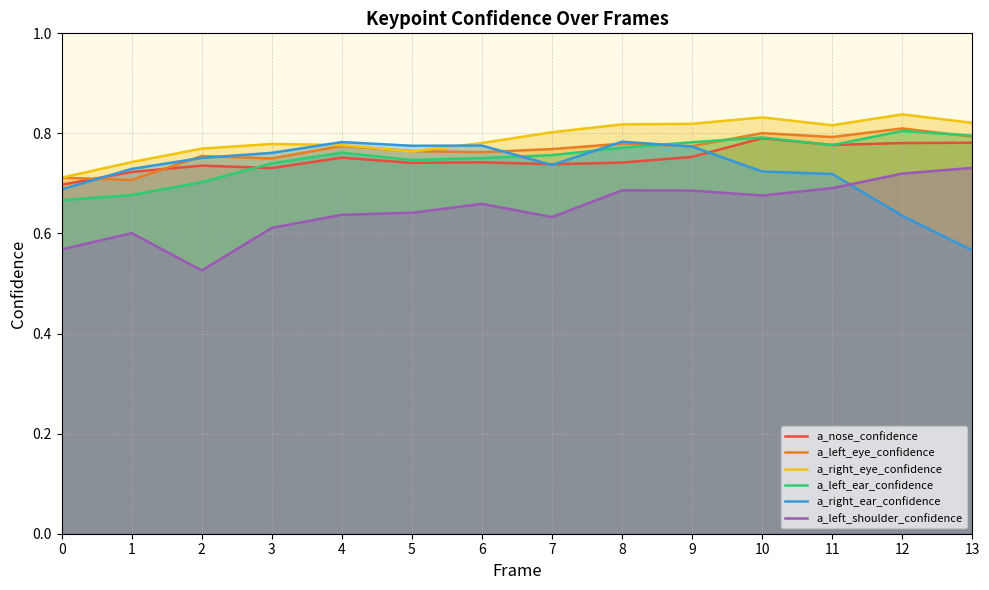

At 5, list the series in order from smallest to largest.

a_left_shoulder_confidence, a_nose_confidence, a_left_ear_confidence, a_right_eye_confidence, a_left_eye_confidence, a_right_ear_confidence